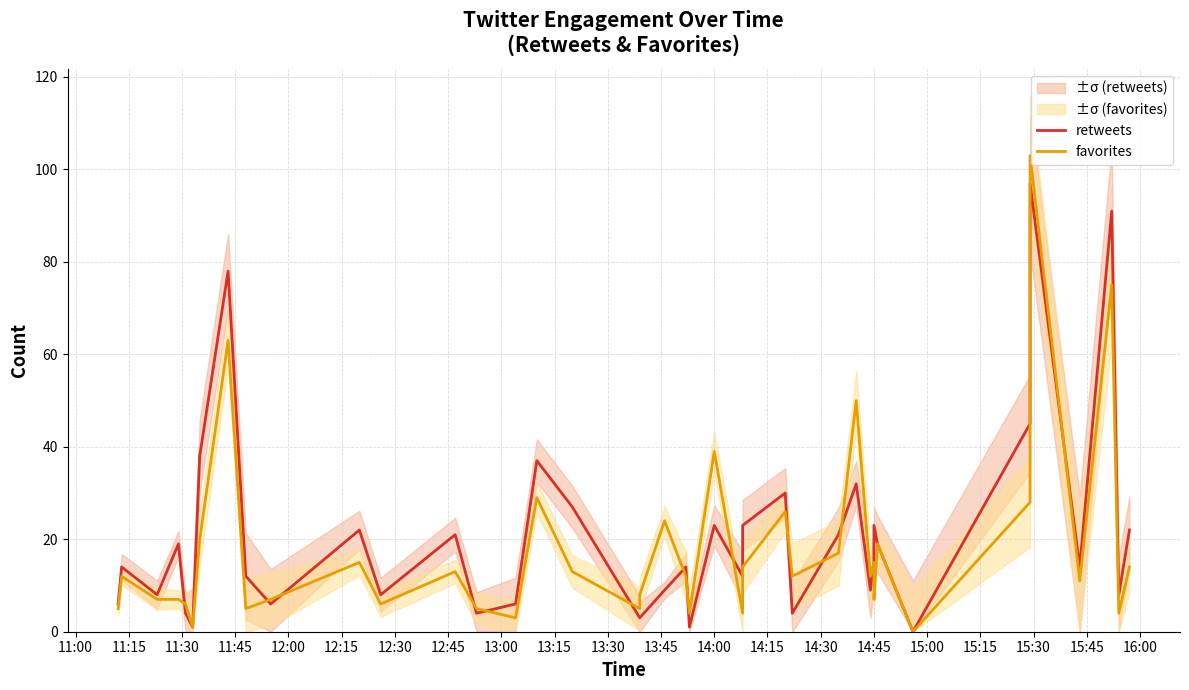

Where is the first local maximum for favorites?

11:15